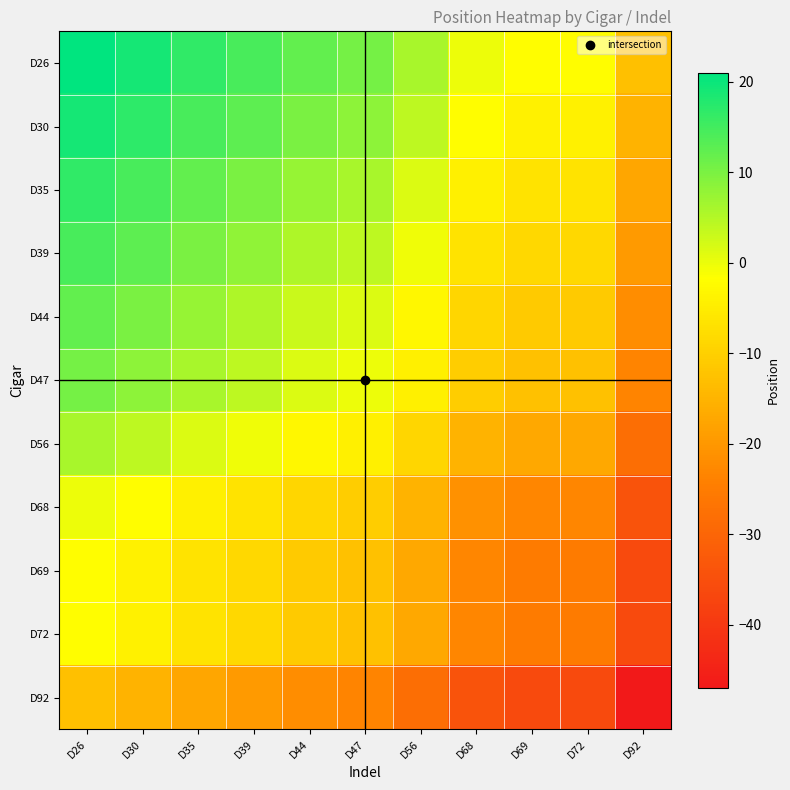

Reading right to left, list all the values displayed in this chart.

D26: D92=-13.0	D72=-2.0	D69=-2.0	D68=0.0	D56=6.0	D47=10.5	D44=12.0	D39=14.5	D35=16.5	D30=19.0	D26=21.0
D30: D92=-15.0	D72=-4.0	D69=-4.0	D68=-2.0	D56=4.0	D47=8.5	D44=10.0	D39=12.5	D35=14.5	D30=17.0	D26=19.0
D35: D92=-17.5	D72=-6.5	D69=-6.5	D68=-4.5	D56=1.5	D47=6.0	D44=7.5	D39=10.0	D35=12.0	D30=14.5	D26=16.5
D39: D92=-19.5	D72=-8.5	D69=-8.5	D68=-6.5	D56=-0.5	D47=4.0	D44=5.5	D39=8.0	D35=10.0	D30=12.5	D26=14.5
D44: D92=-22.0	D72=-11.0	D69=-11.0	D68=-9.0	D56=-3.0	D47=1.5	D44=3.0	D39=5.5	D35=7.5	D30=10.0	D26=12.0
D47: D92=-23.5	D72=-12.5	D69=-12.5	D68=-10.5	D56=-4.5	D47=0.0	D44=1.5	D39=4.0	D35=6.0	D30=8.5	D26=10.5
D56: D92=-28.0	D72=-17.0	D69=-17.0	D68=-15.0	D56=-9.0	D47=-4.5	D44=-3.0	D39=-0.5	D35=1.5	D30=4.0	D26=6.0
D68: D92=-34.0	D72=-23.0	D69=-23.0	D68=-21.0	D56=-15.0	D47=-10.5	D44=-9.0	D39=-6.5	D35=-4.5	D30=-2.0	D26=0.0
D69: D92=-36.0	D72=-25.0	D69=-25.0	D68=-23.0	D56=-17.0	D47=-12.5	D44=-11.0	D39=-8.5	D35=-6.5	D30=-4.0	D26=-2.0
D72: D92=-36.0	D72=-25.0	D69=-25.0	D68=-23.0	D56=-17.0	D47=-12.5	D44=-11.0	D39=-8.5	D35=-6.5	D30=-4.0	D26=-2.0
D92: D92=-47.0	D72=-36.0	D69=-36.0	D68=-34.0	D56=-28.0	D47=-23.5	D44=-22.0	D39=-19.5	D35=-17.5	D30=-15.0	D26=-13.0